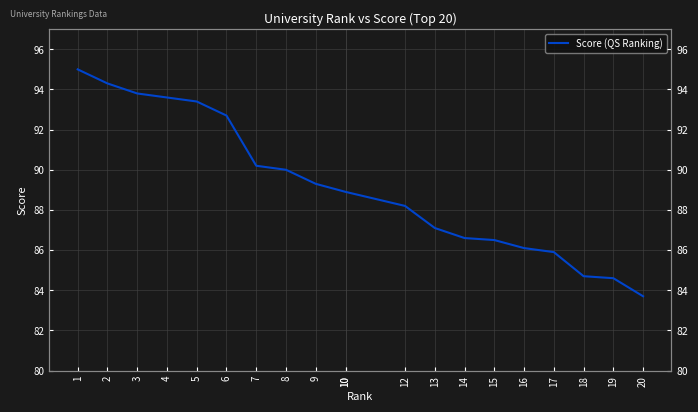

Count the number of values greater than 88.

12